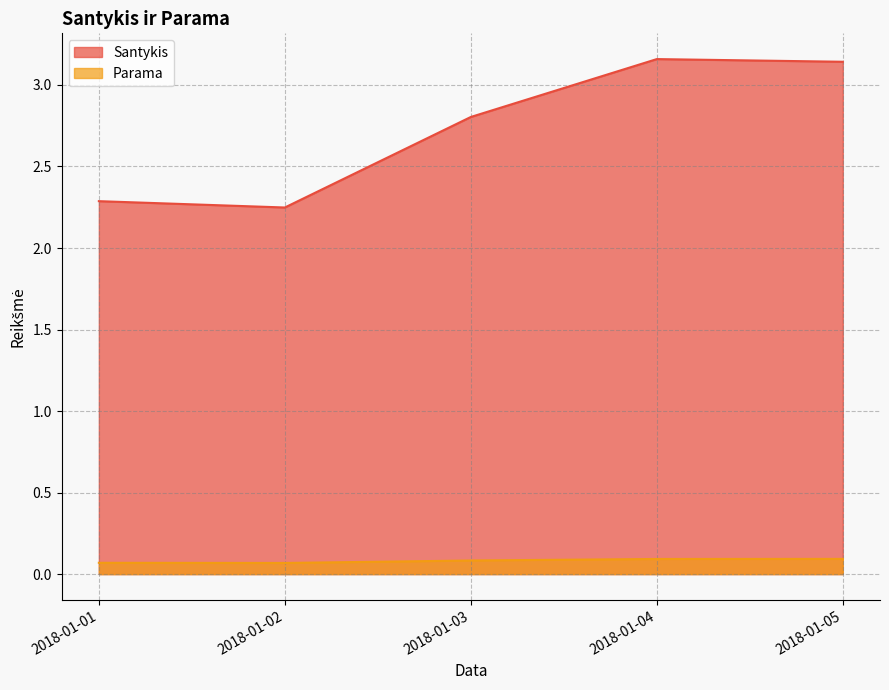

Which category has the lowest value in the Parama series?

2018-01-02